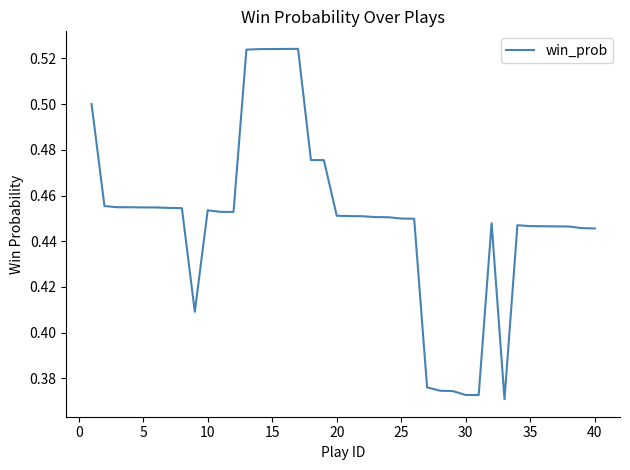

Is it true that the value at 10 is 0.2?

False